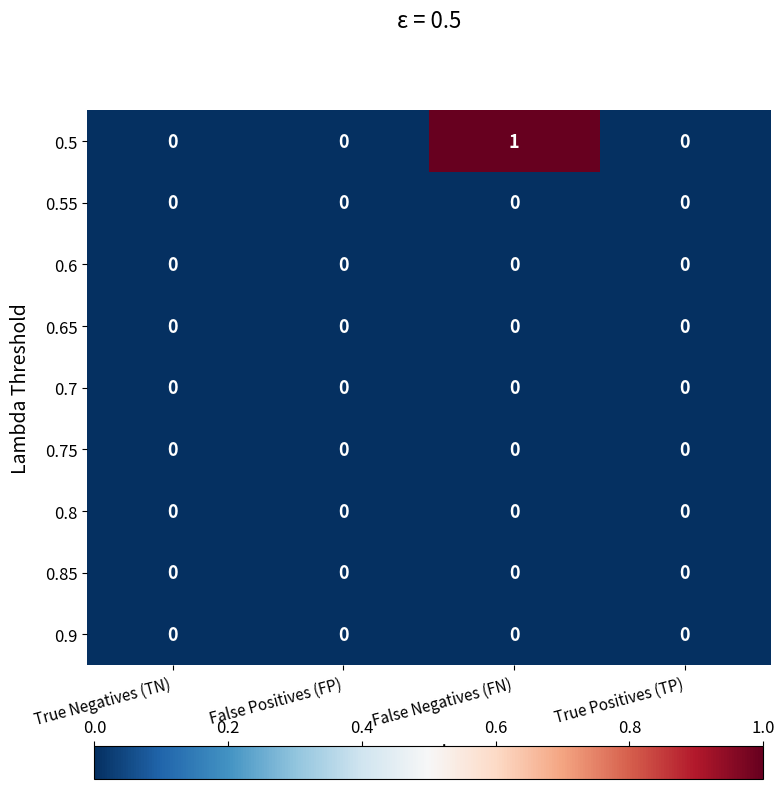

Between True Negatives (TN) and False Negatives (FN), which series saw the biggest shift?

0.5